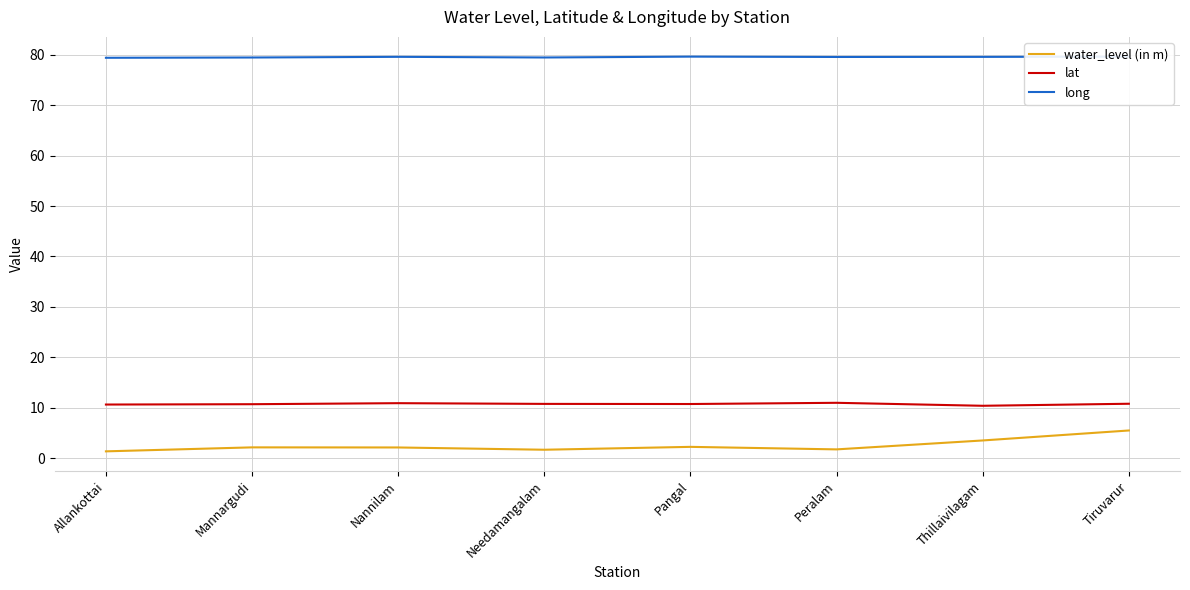

True or false: lat has more than 0 interior local peaks.

True